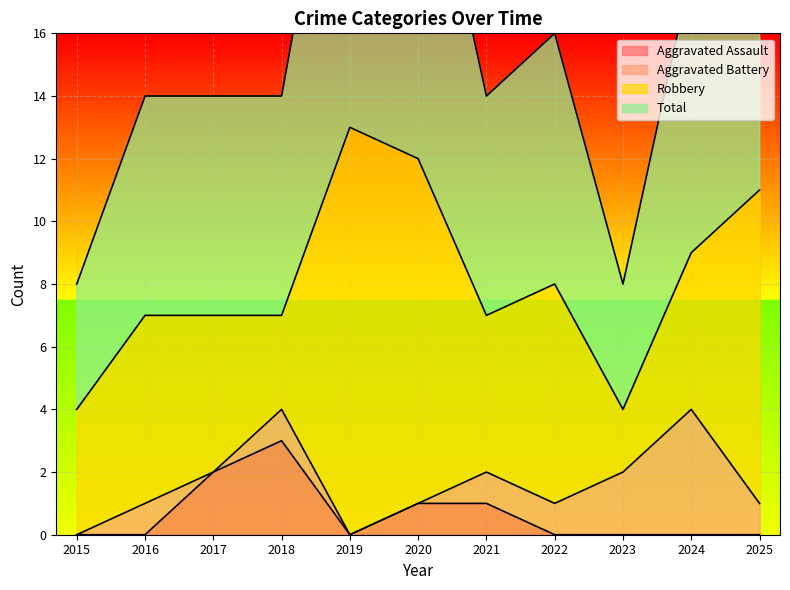

At which category is the sum across all series the highest?

2019